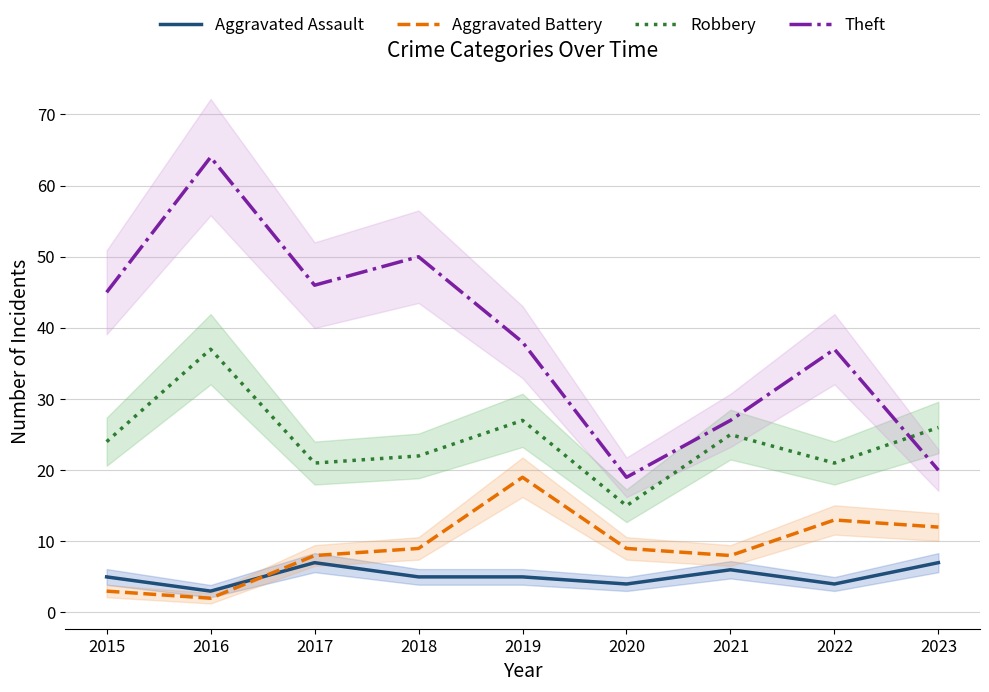

At which category is the sum across all series the highest?

2016